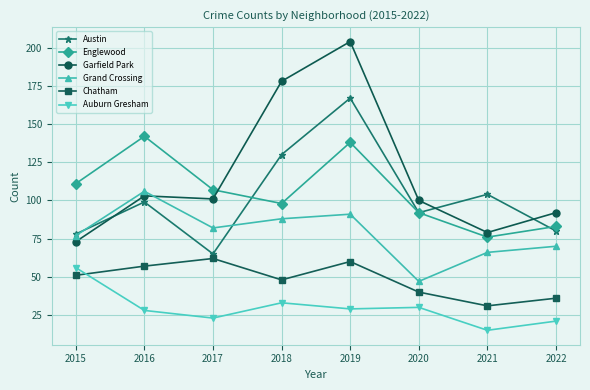

What is the minimum value for Austin?

65